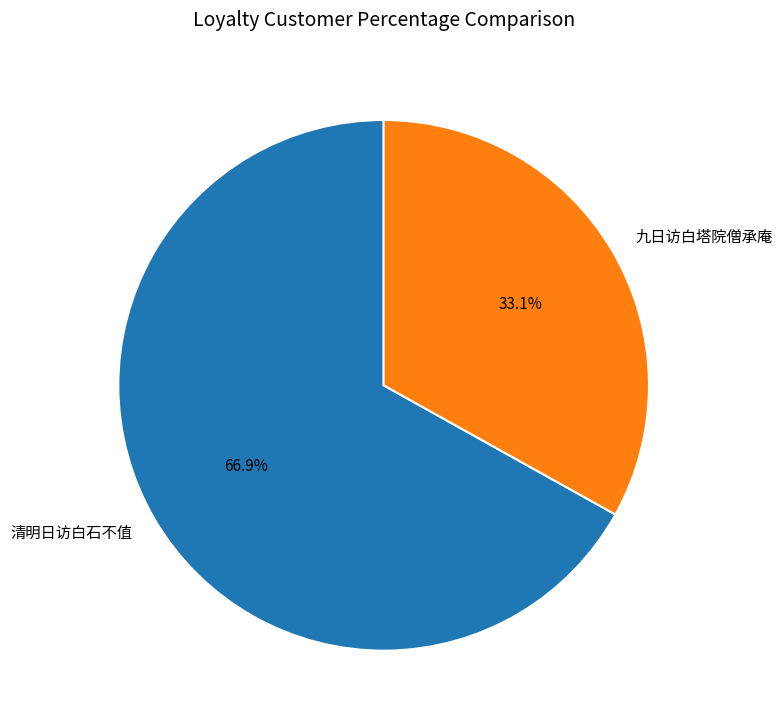

What is the smallest slice in the pie chart?

九日访白塔院僧承庵